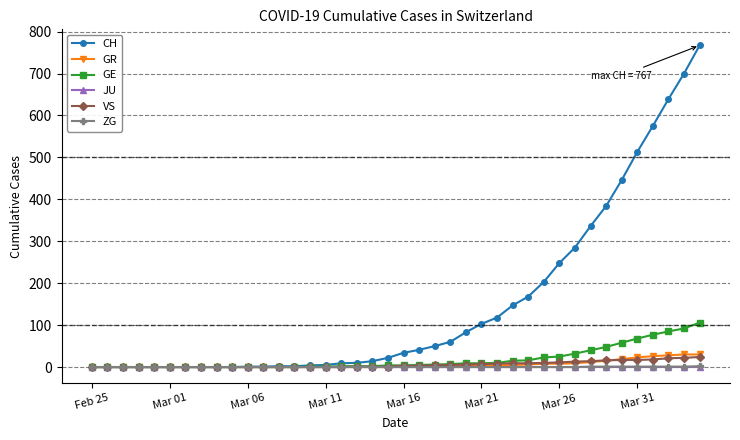

Which series has the largest total across all categories?

CH